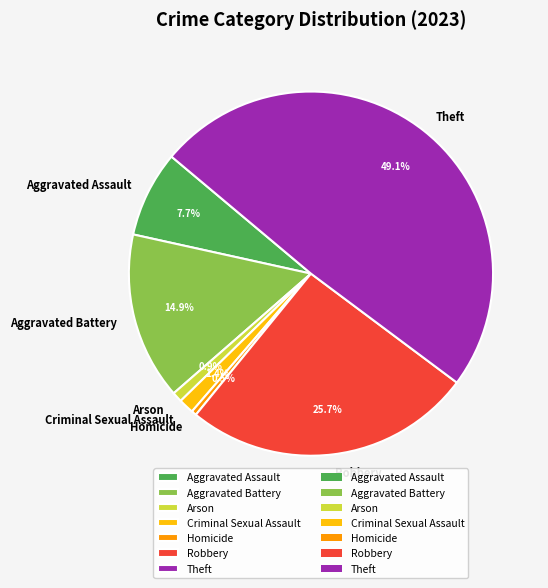

To the nearest percent, what is the difference between the largest and smallest slice percentages?

49%